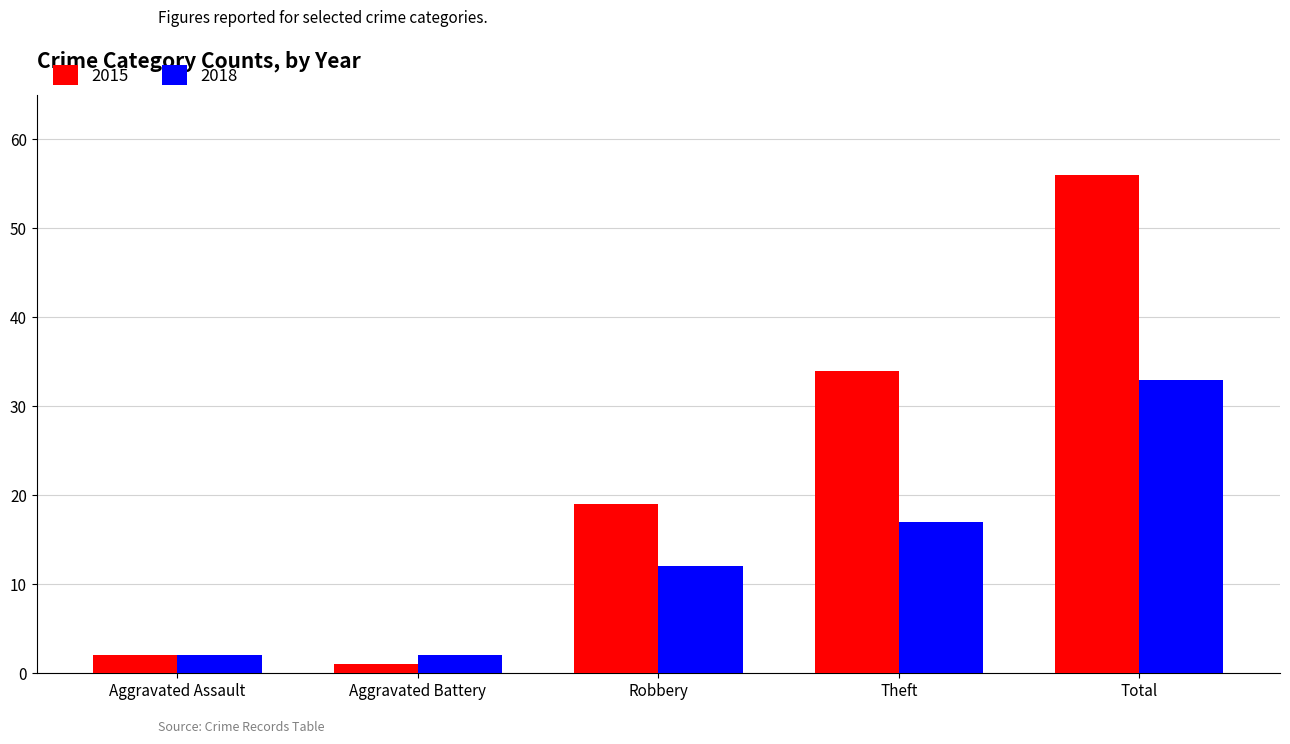

Is the value of 2015 at Robbery greater than the value of 2018 at Aggravated Battery?

Yes